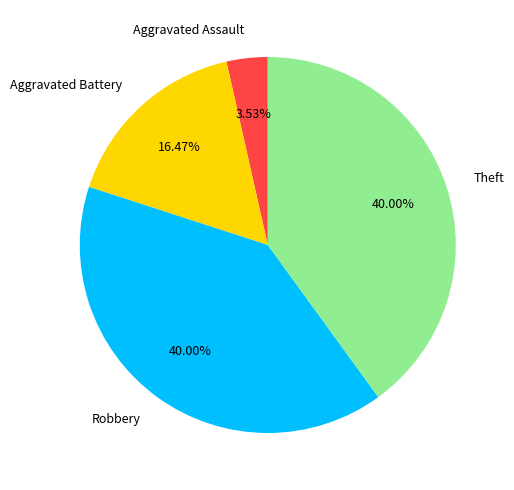

How many slices are in this pie chart?

4